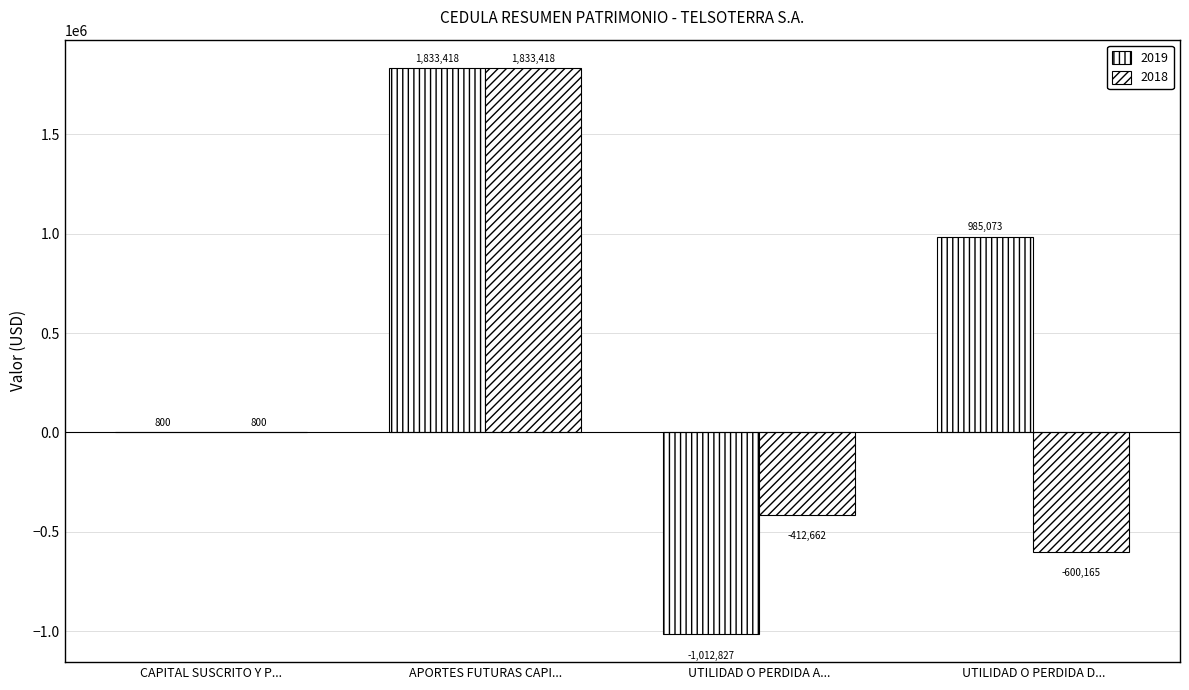

Reading left to right, list all the values displayed in this chart.

2019: 800.0	1833417.7	-1012827.0	985073.3
2018: 800.0	1833417.7	-412662.2	-600165.4